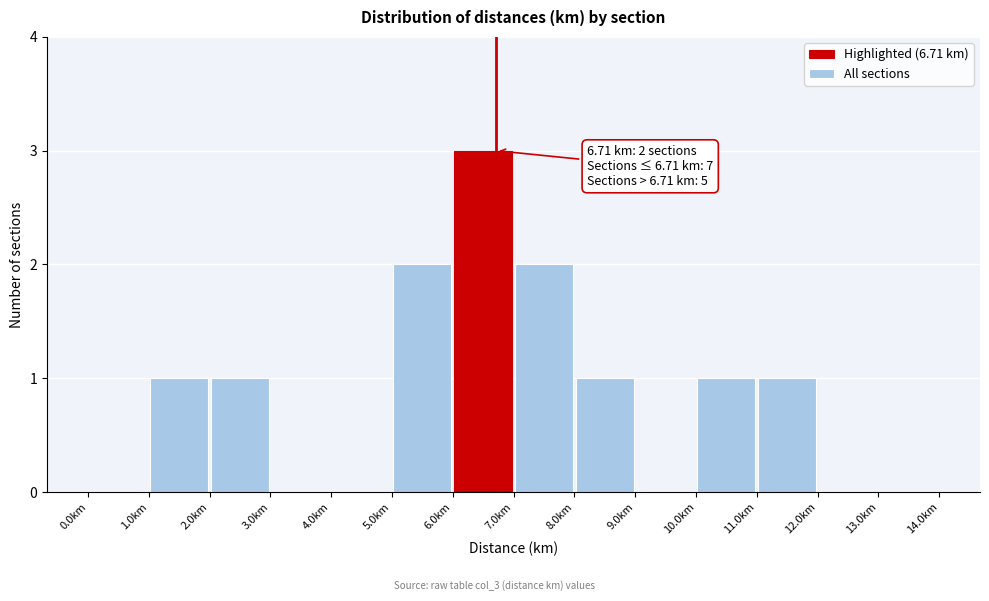

Which range on the x-axis has the tallest bar?

6 to 7